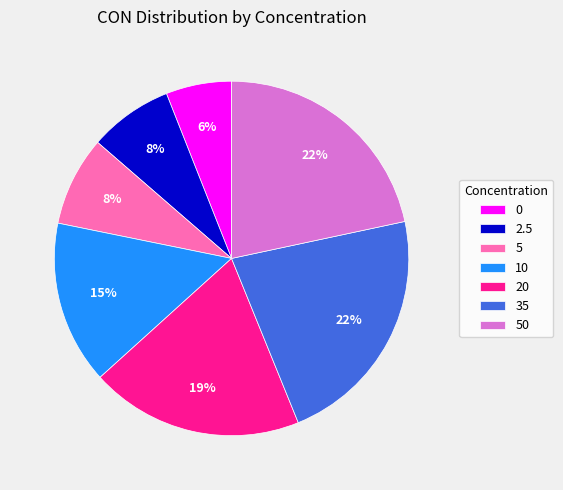

How many slices are in this pie chart?

7